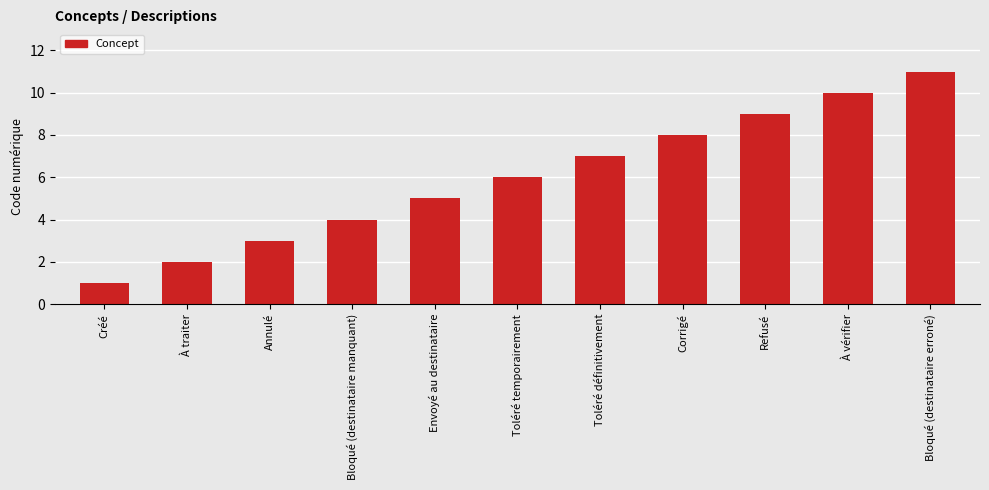

Which category has the highest value across all series?

Bloqué (destinataire erroné)